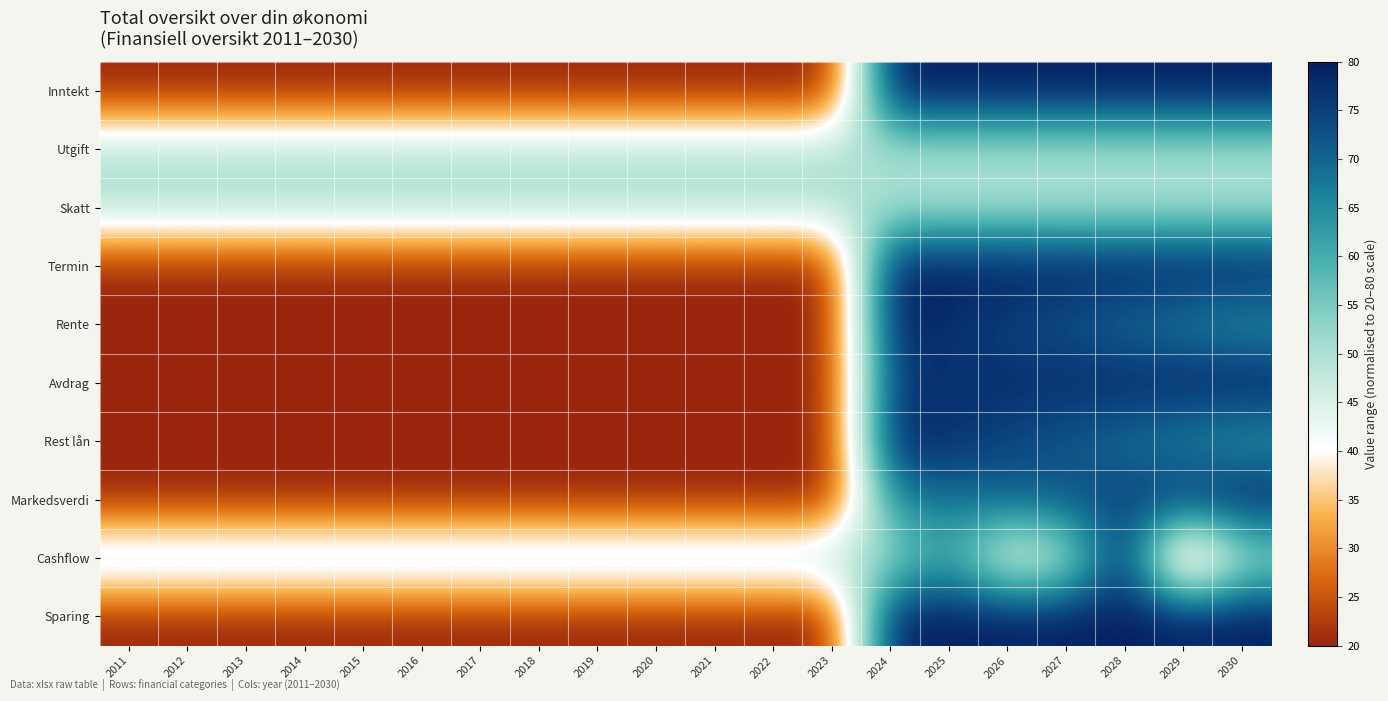

What is the spread (max minus min) of values at 2011?

30.6